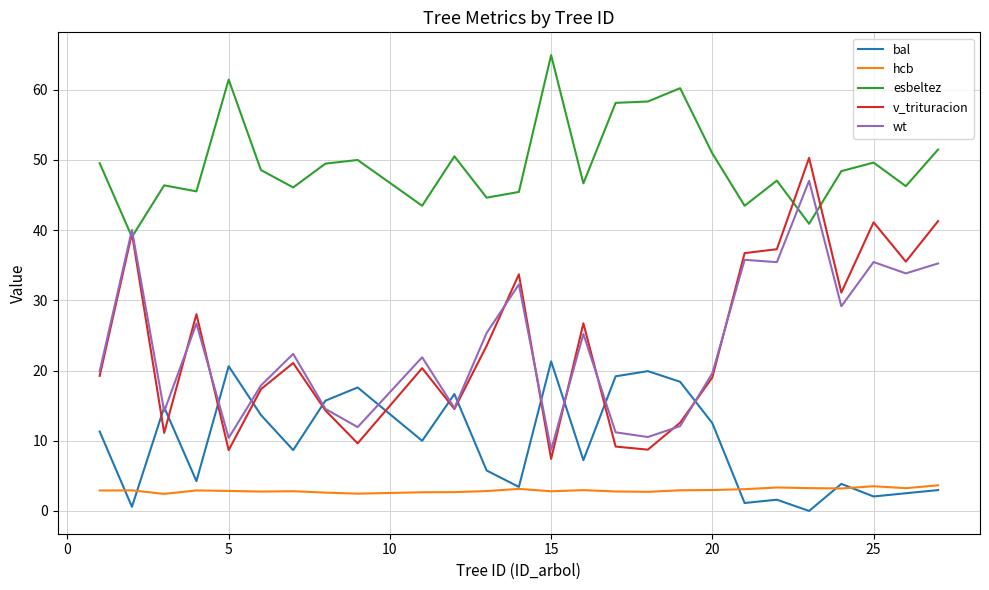

Which series has the widest spread of values?

v_trituracion